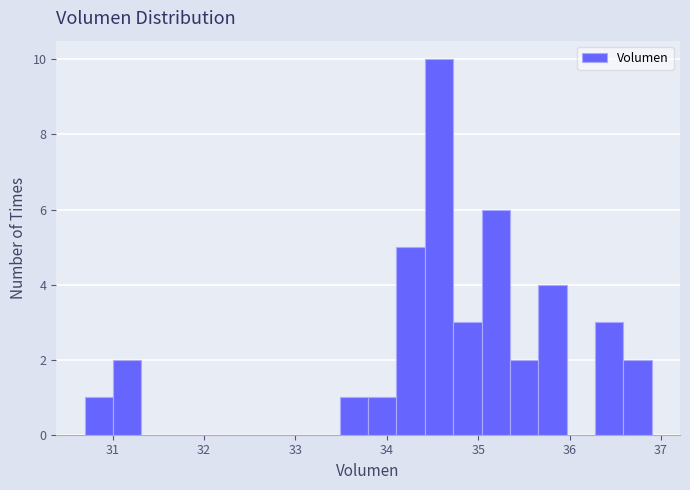

Around what value on the x-axis is the tallest bar? Give the approximate position of its centre, as read against the axis.

34.6